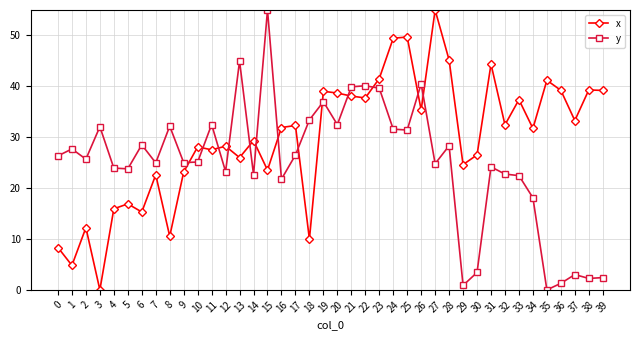

Is it true that y equals 25.4 at 35?

False